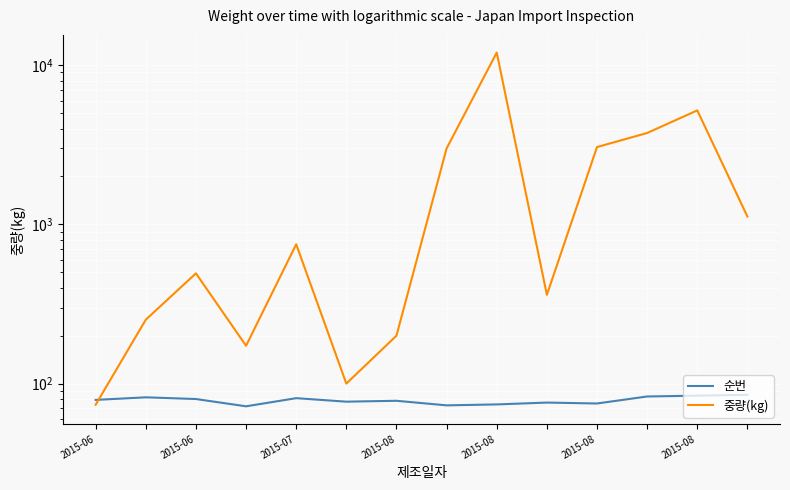

At which category is the sum across all series the highest?

8